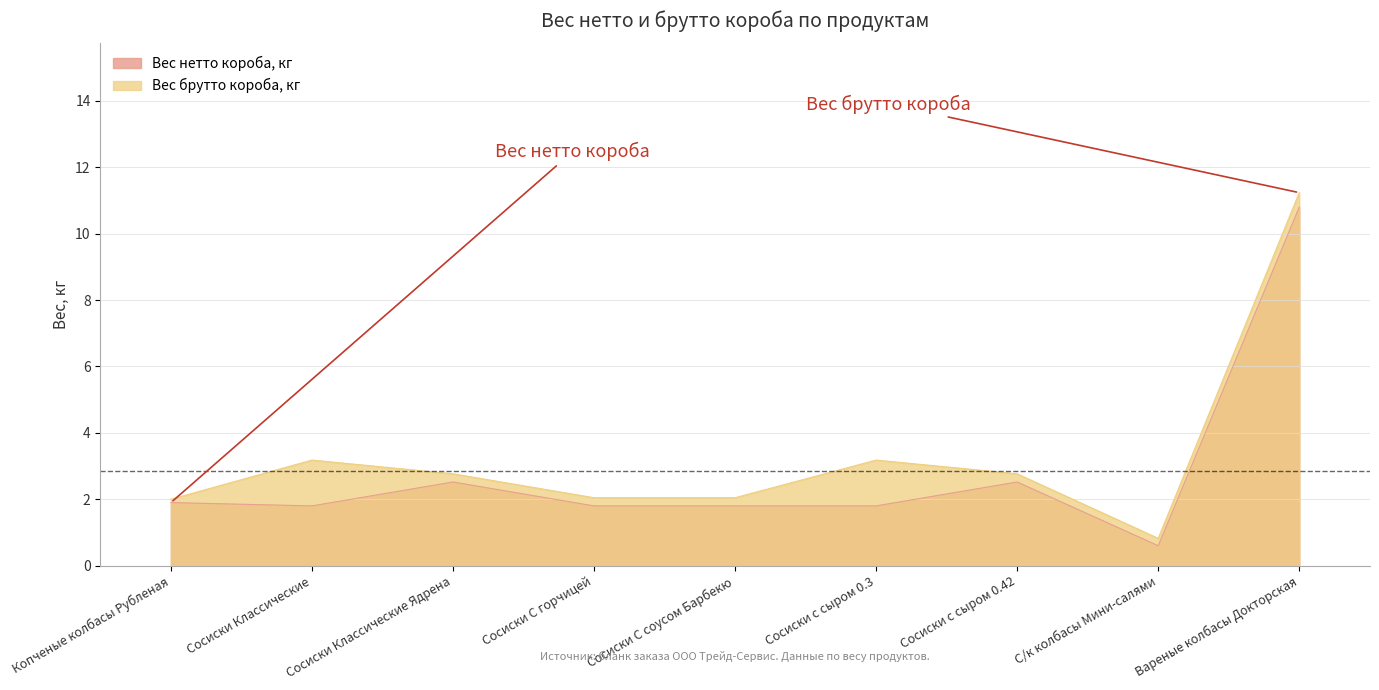

At which category is the sum across all series the highest?

Вареные колбасы Докторская